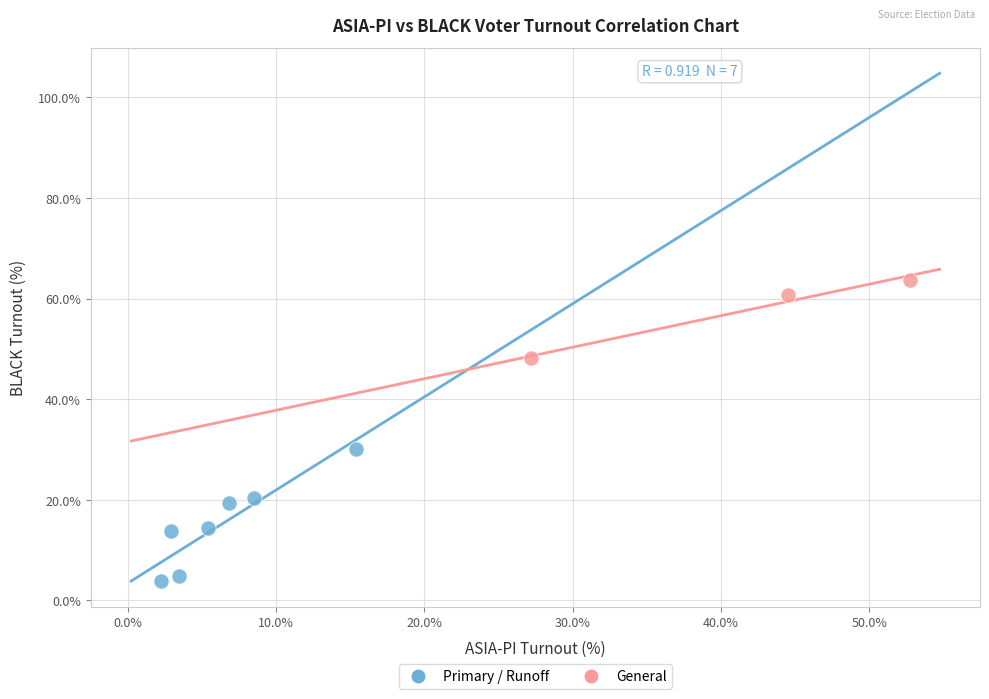

Which series has the largest Y range (max minus min)?

Primary / Runoff